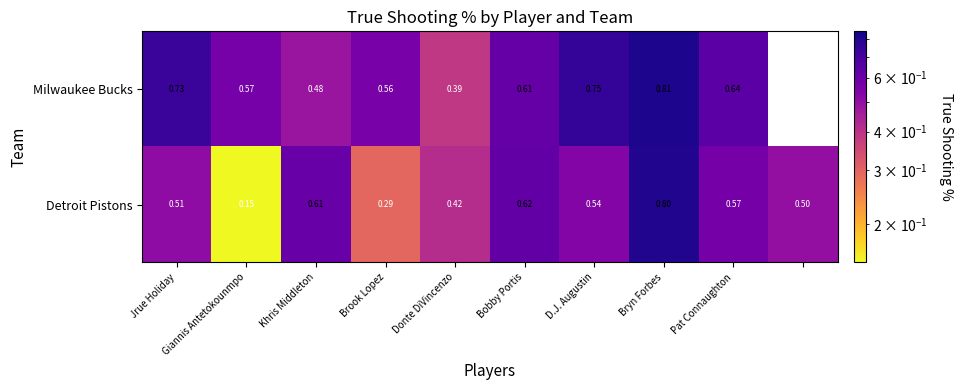

Which series changed the most between Brook Lopez and Pat Connaughton?

Detroit Pistons